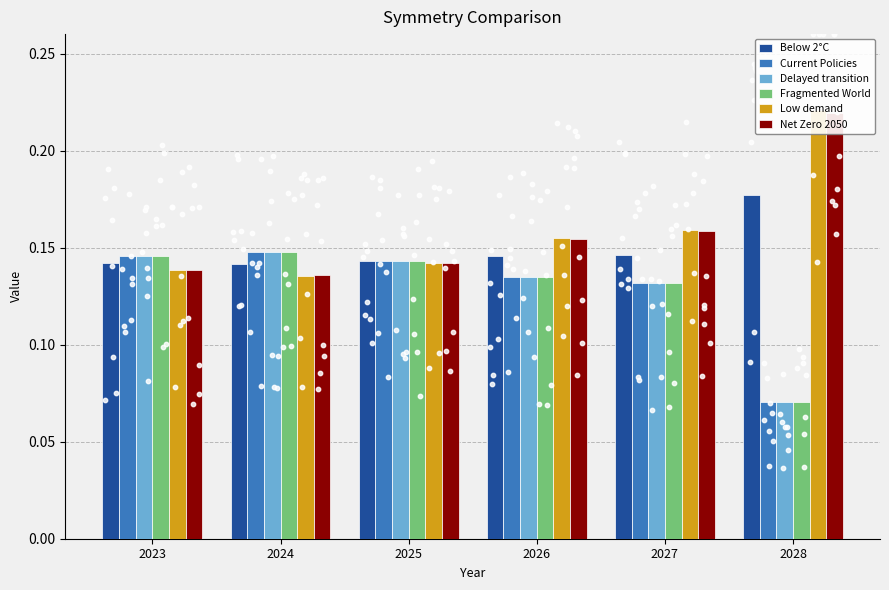

Which series has the largest total across all categories?

Low demand